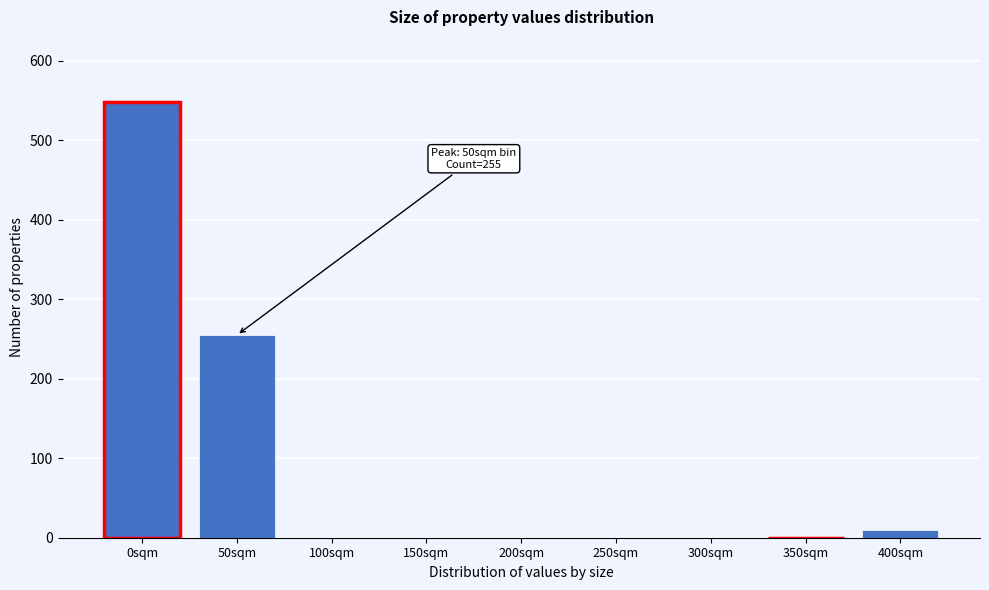

Reading left to right, extract all data points from this chart.

0sqm=548	50sqm=255	100sqm=0	150sqm=0	200sqm=0	250sqm=0	300sqm=0	350sqm=0	400sqm=10